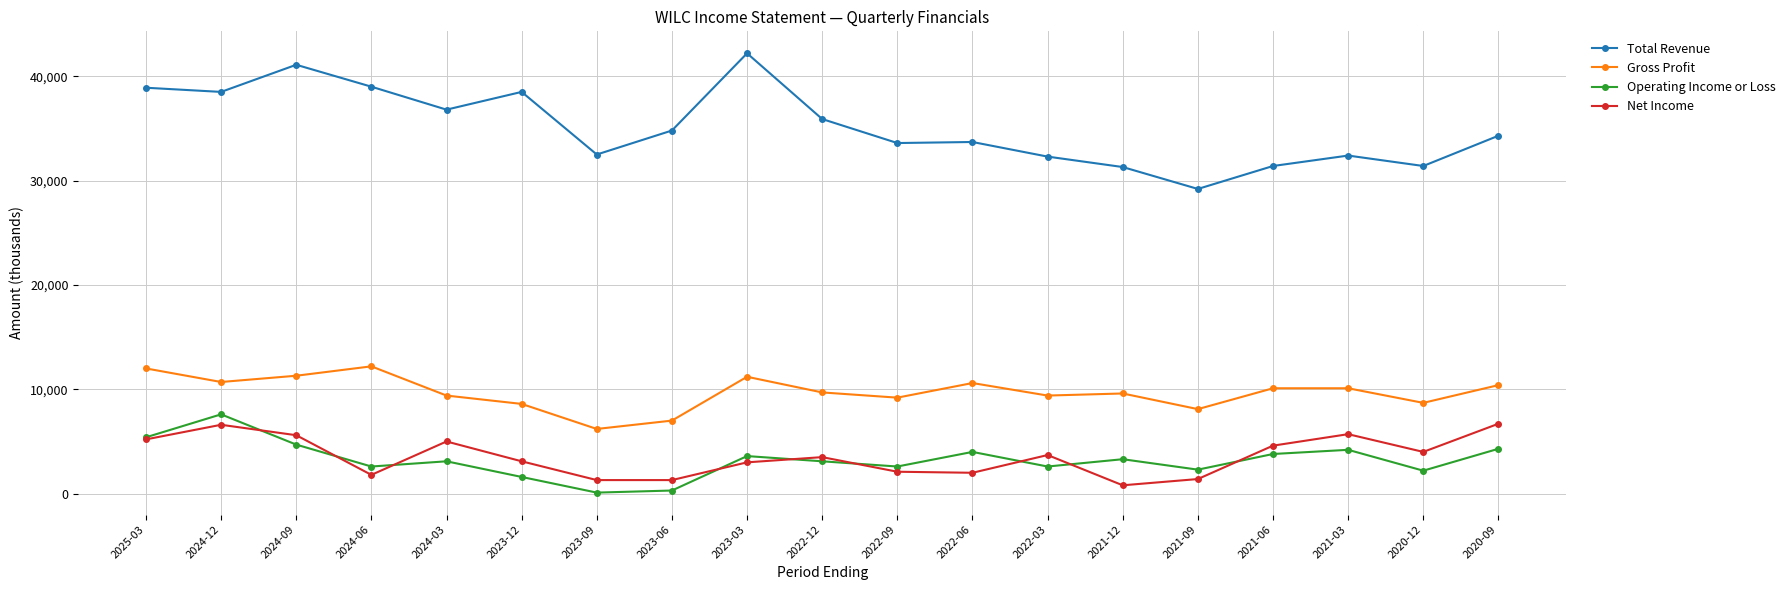

True or false: Operating Income or Loss and Total Revenue intersect in this chart.

False